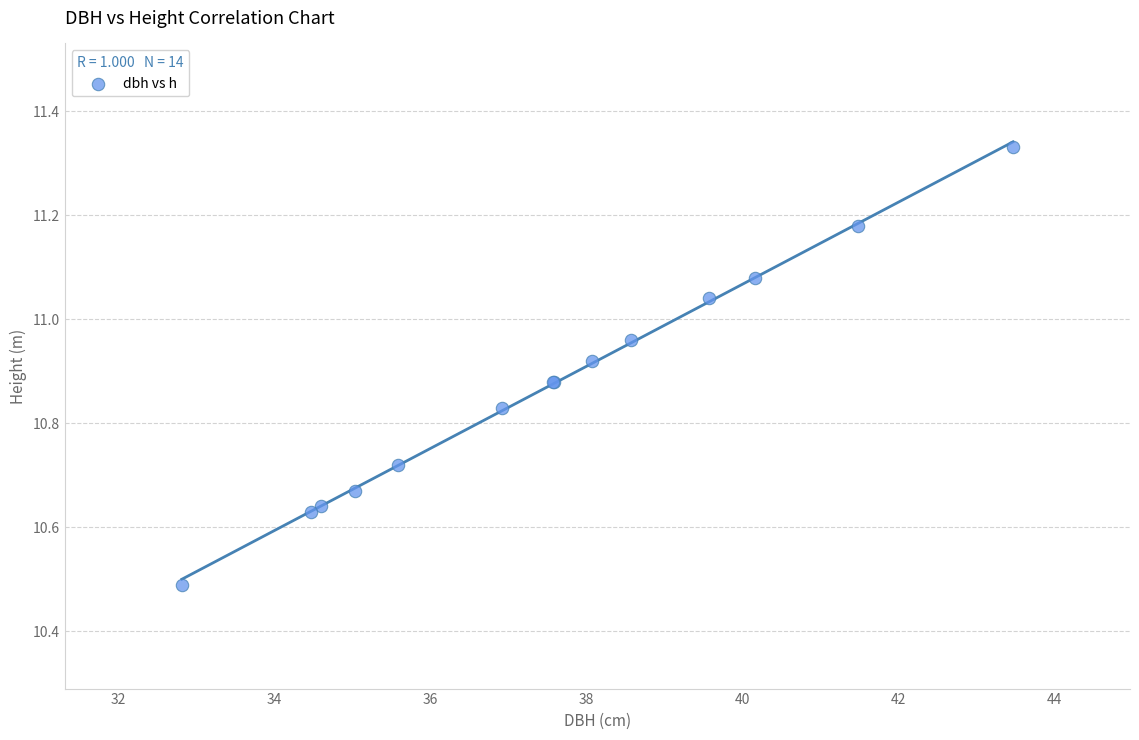

What Y value in the scatter plot is closest to 10?

10.5